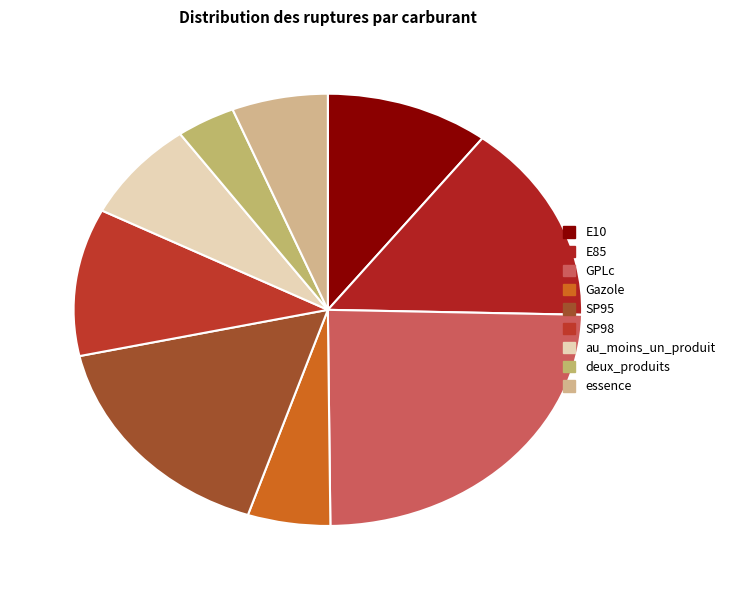

Approximately how many times larger is the value at GPLc compared to deux_produits?

6.5